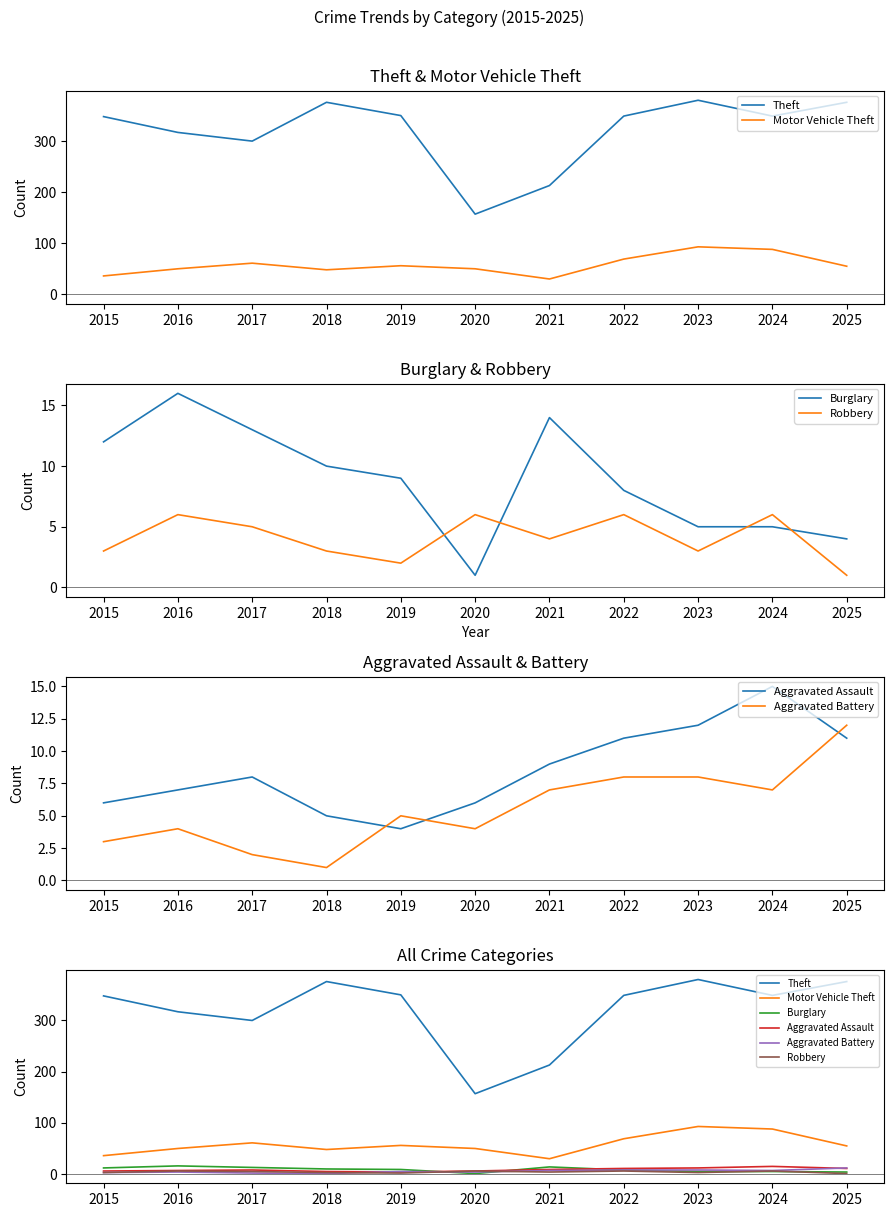

Which category has the highest value across all series?

2023